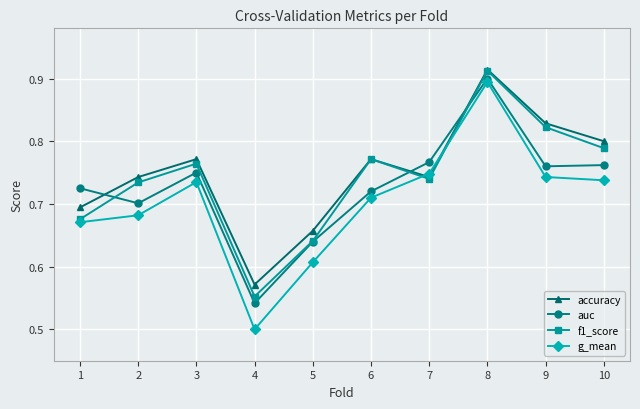

Rank the series by their average value, from lowest to highest.

g_mean, auc, f1_score, accuracy